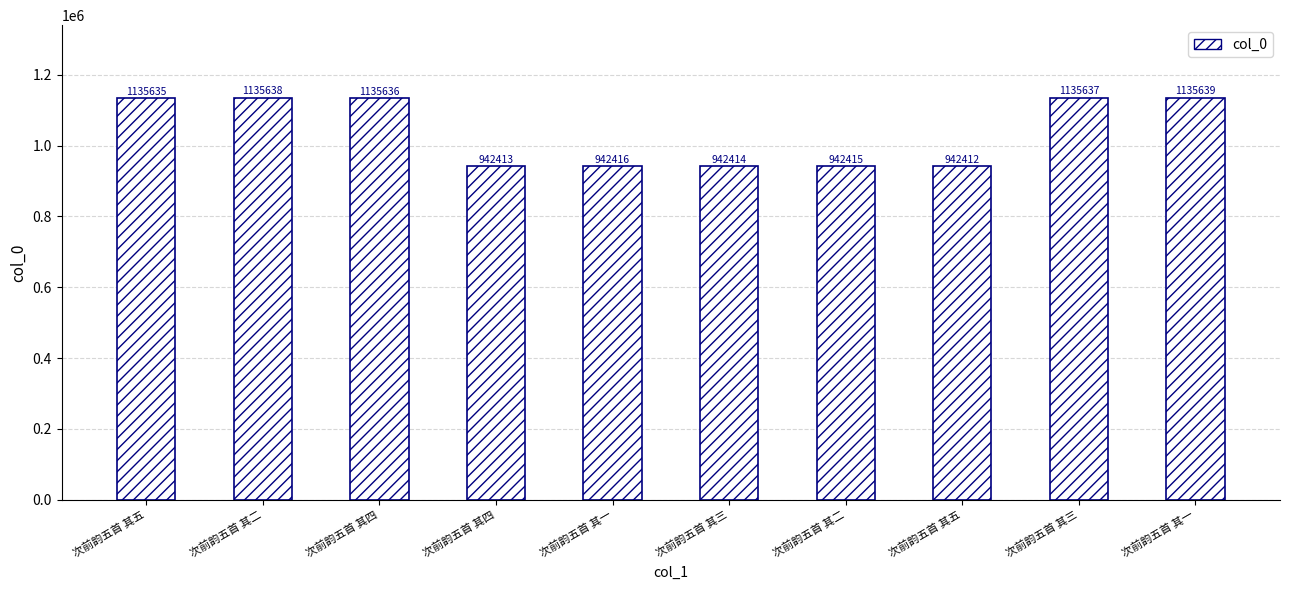

Are the bars horizontal?

No